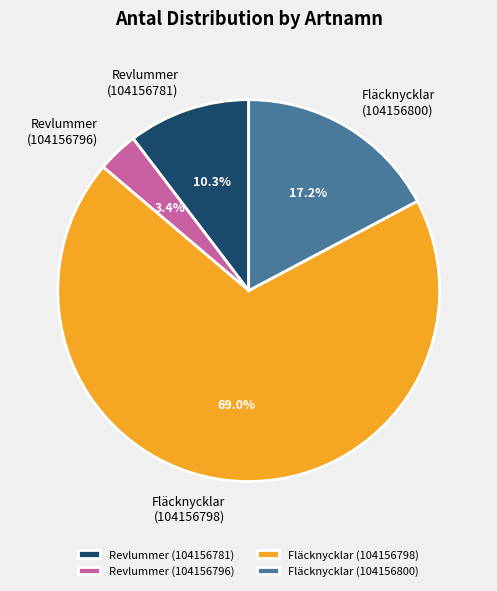

Is there a majority slice in this chart?

Yes